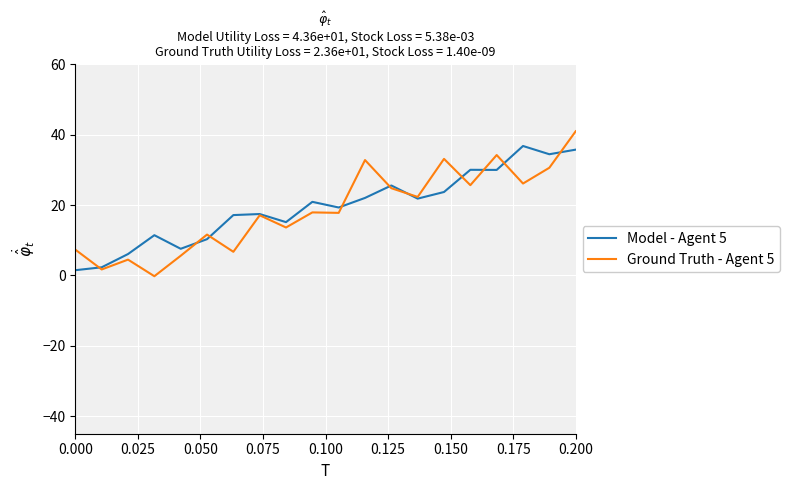

What is the maximum value shown in the chart?

41.0